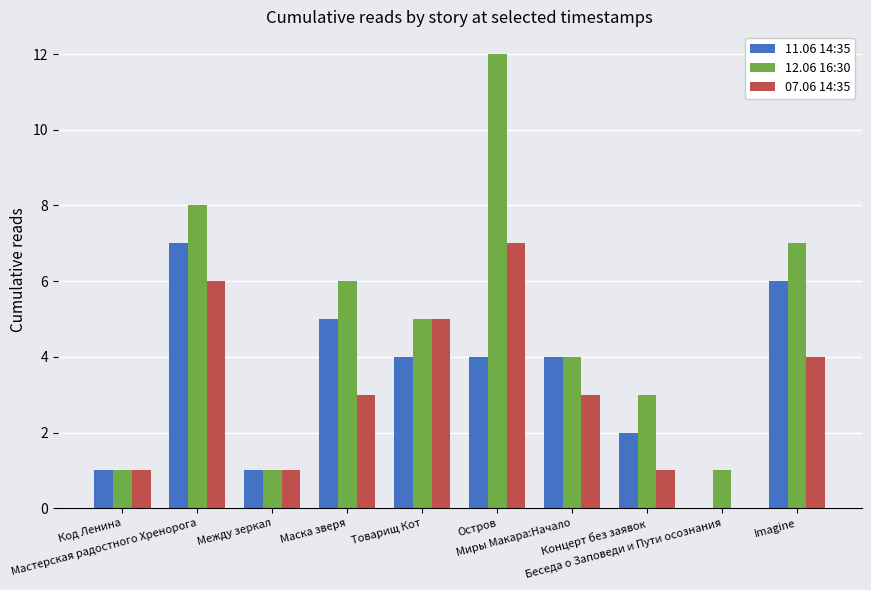

Between Миры Макара:Начало and Imagine, which series saw the biggest shift?

12.06 16:30